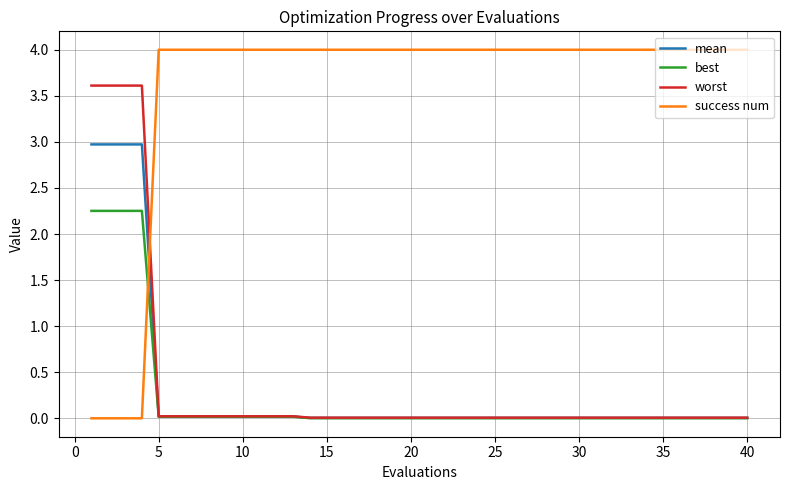

What is the greatest value displayed?

4.0